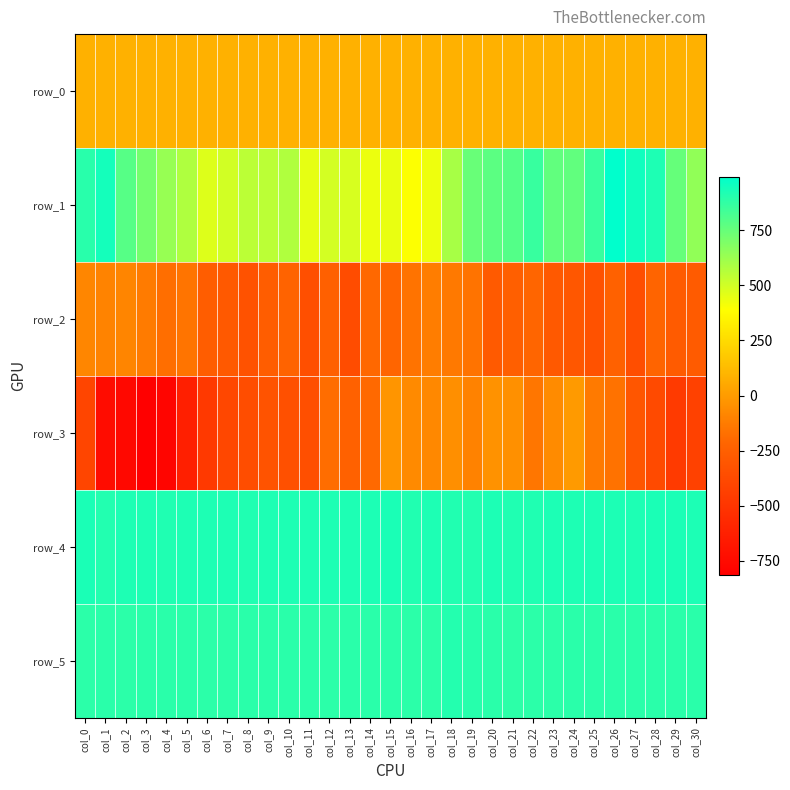

Rank the series at col_4 from lowest to highest value.

row_3, row_2, row_0, row_1, row_5, row_4